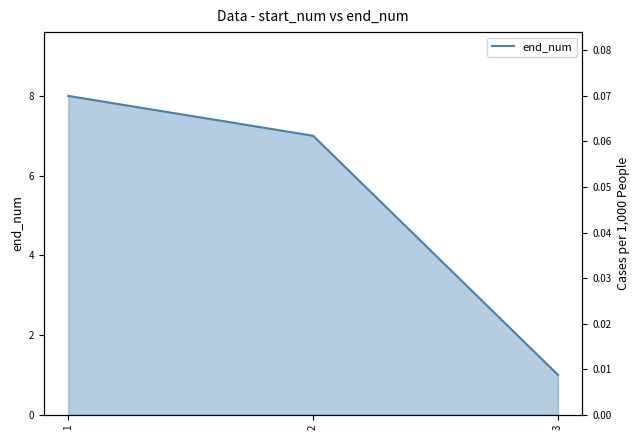

How many data points are less than 7?

1